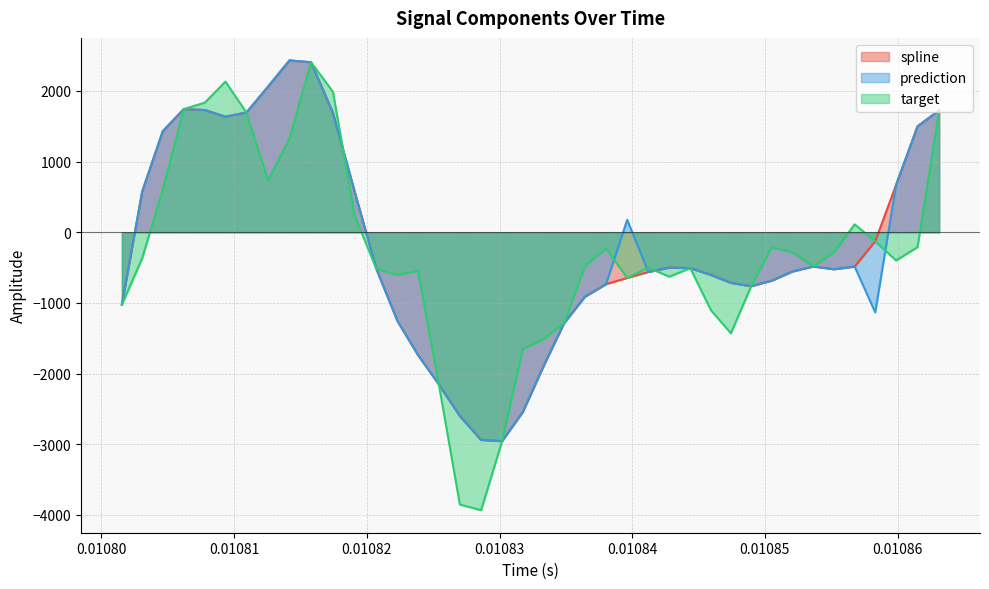

What is the minimum value shown in the chart?

-3934.6